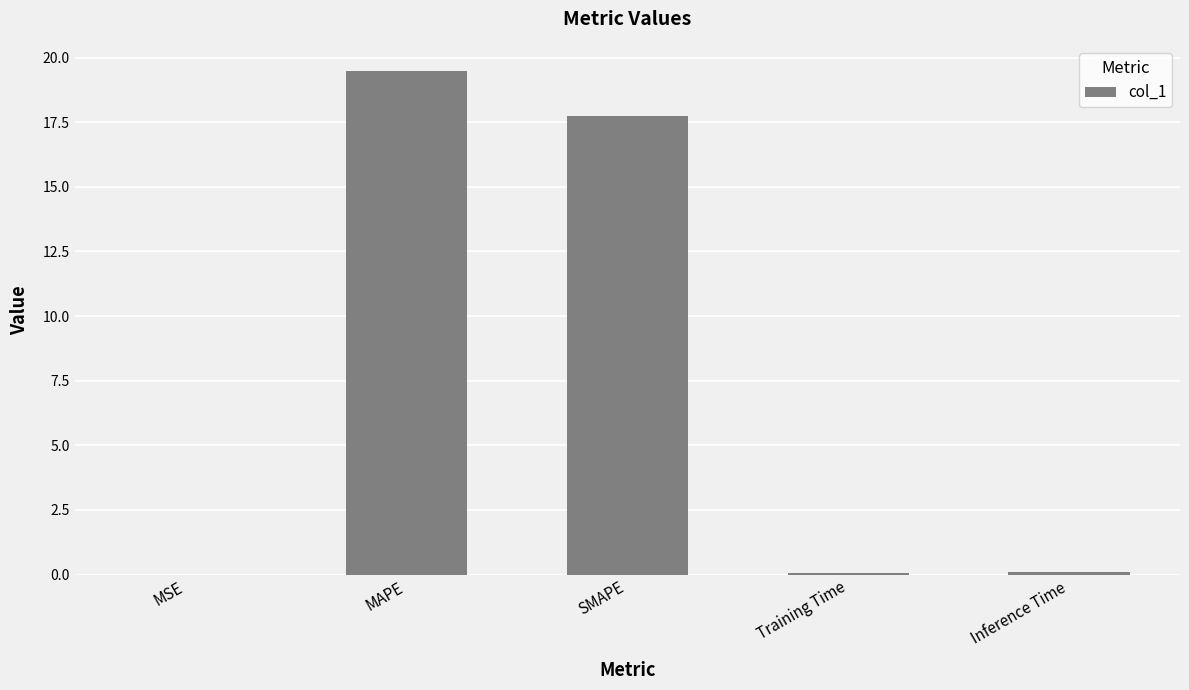

What is the change in value from MSE to Inference Time?

+0.1